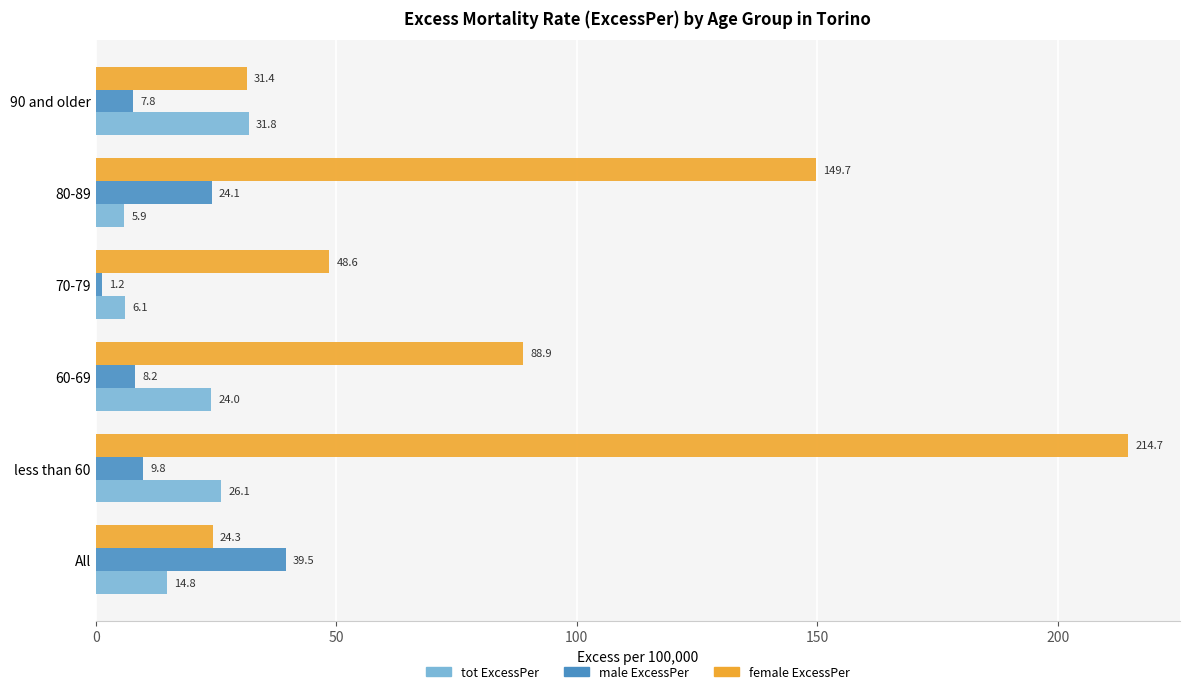

What is the total value across all series at 80-89?

179.7